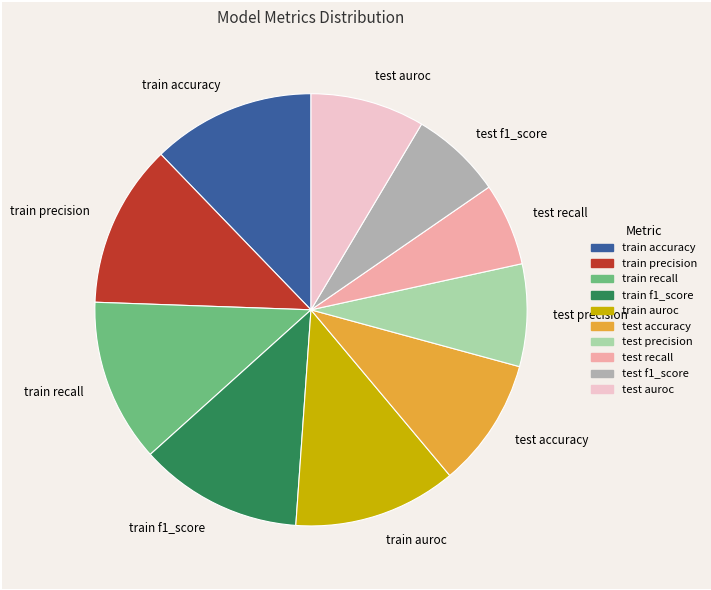

Count the number of slices in the pie.

10